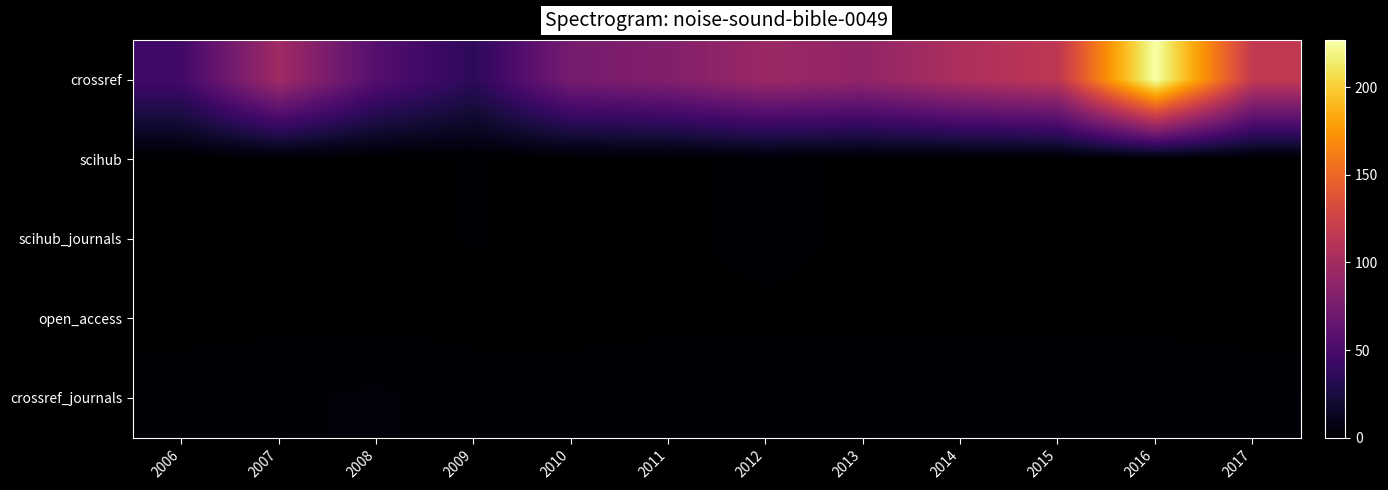

Reading left to right, what are all the values shown in this chart?

crossref: 2006=46	2007=98	2008=56	2009=35	2010=75	2011=81	2012=95	2013=90	2014=105	2015=115	2016=227	2017=117
scihub: 2006=0	2007=0	2008=0	2009=1	2010=0	2011=0	2012=2	2013=0	2014=0	2015=0	2016=0	2017=0
scihub_journals: 2006=0	2007=0	2008=0	2009=1	2010=0	2011=0	2012=2	2013=0	2014=0	2015=0	2016=0	2017=0
open_access: 2006=0	2007=0	2008=0	2009=0	2010=0	2011=0	2012=0	2013=0	2014=0	2015=0	2016=0	2017=0
crossref_journals: 2006=2	2007=3	2008=4	2009=2	2010=2	2011=3	2012=3	2013=3	2014=3	2015=3	2016=3	2017=2